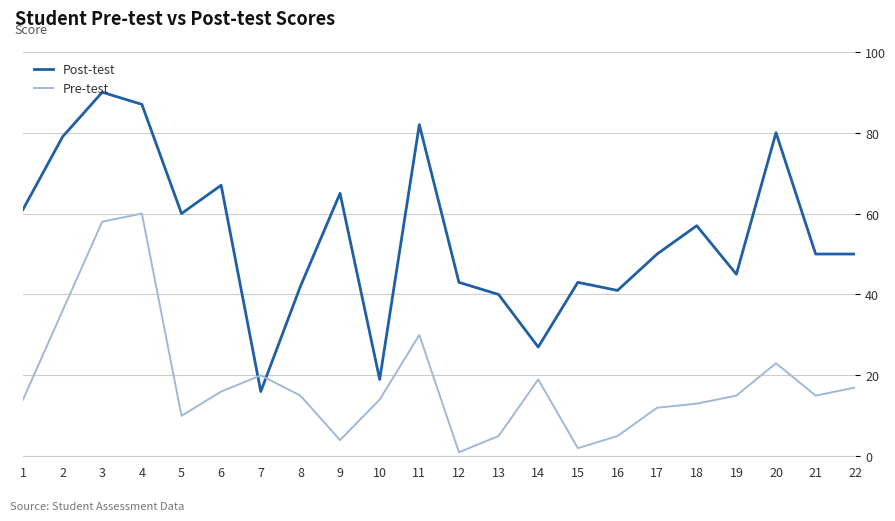

What is the average value of the Post-test series?

54